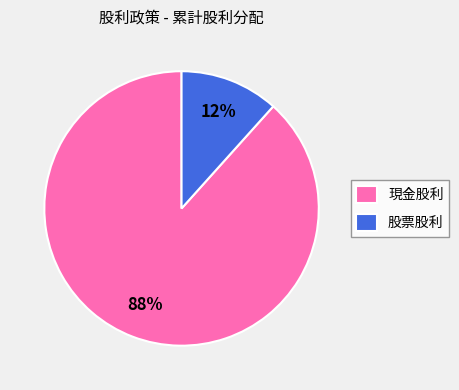

Which category has the smallest portion of the pie?

股票股利